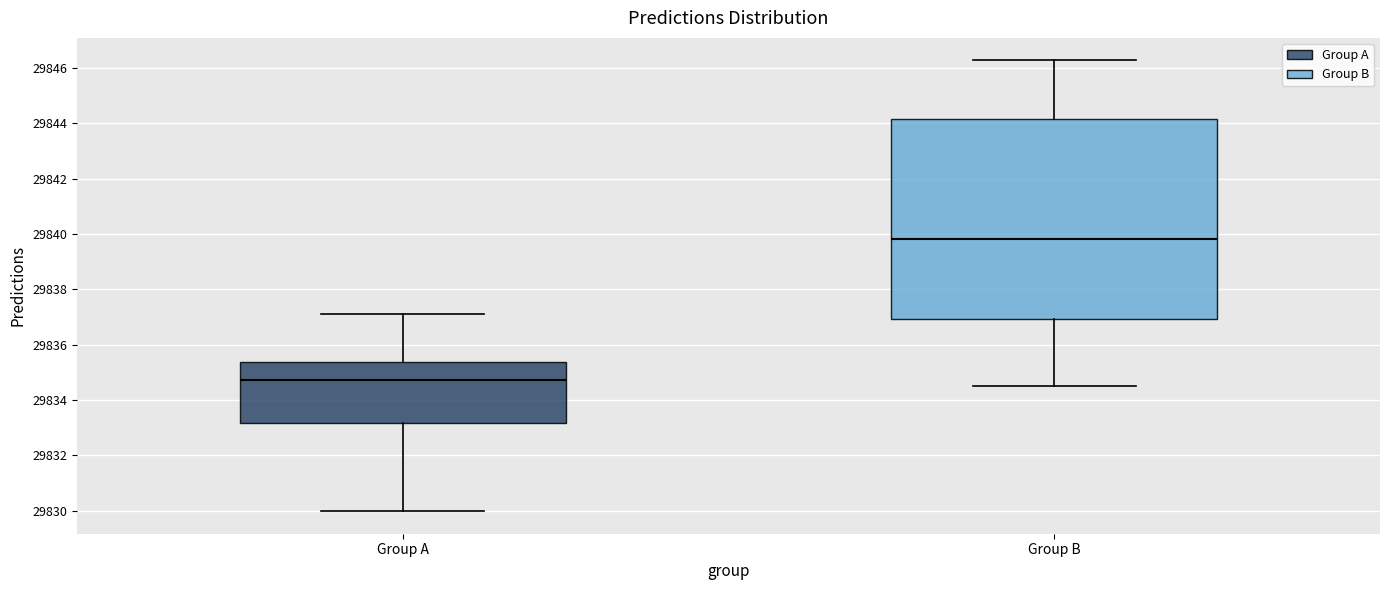

Where does the lower whisker of the box for Group A end on the y-axis? The values are not printed on the chart, so give them approximately, as read against the axis.

29830.0